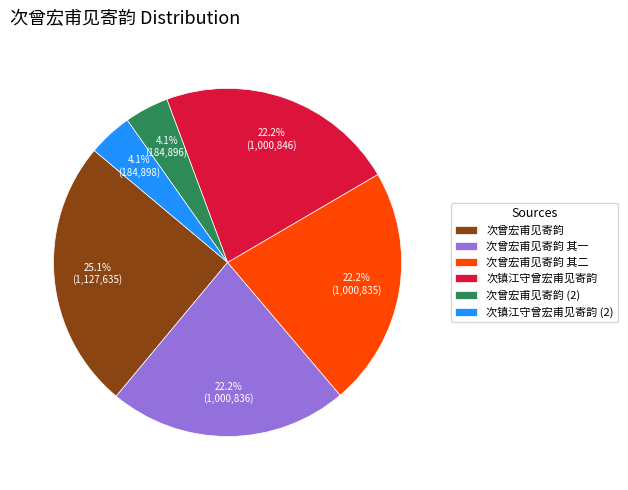

Is there any slice that represents more than half of the pie?

No